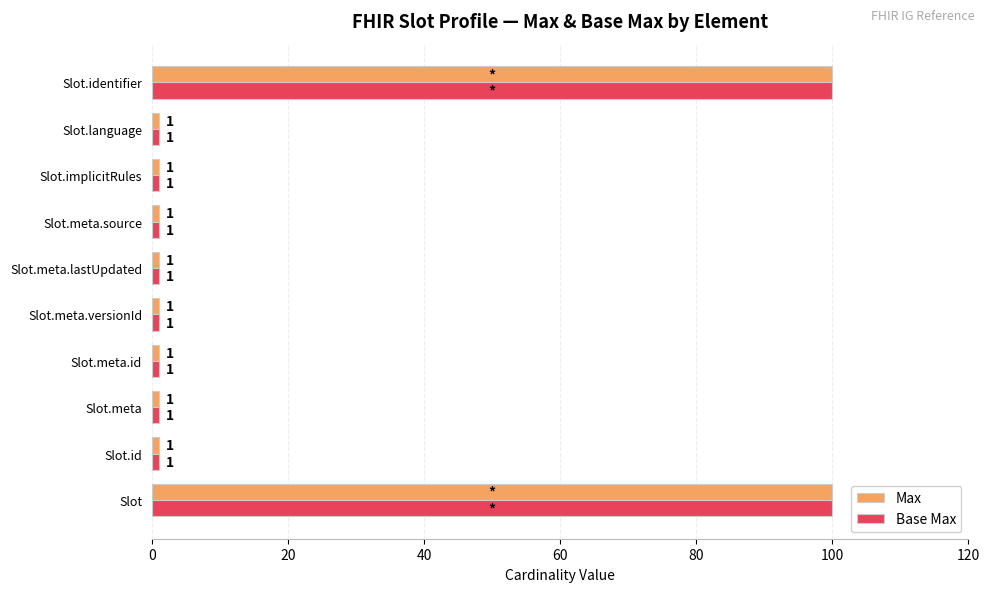

Is the value of Base Max at Slot greater than the value of Max at Slot.meta?

Yes